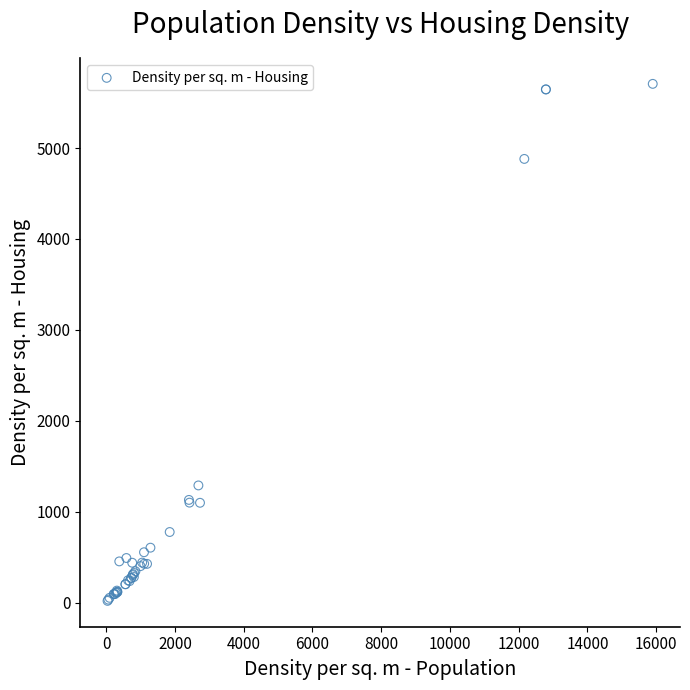

What Y value in the scatter plot is closest to 2863?

1290.3